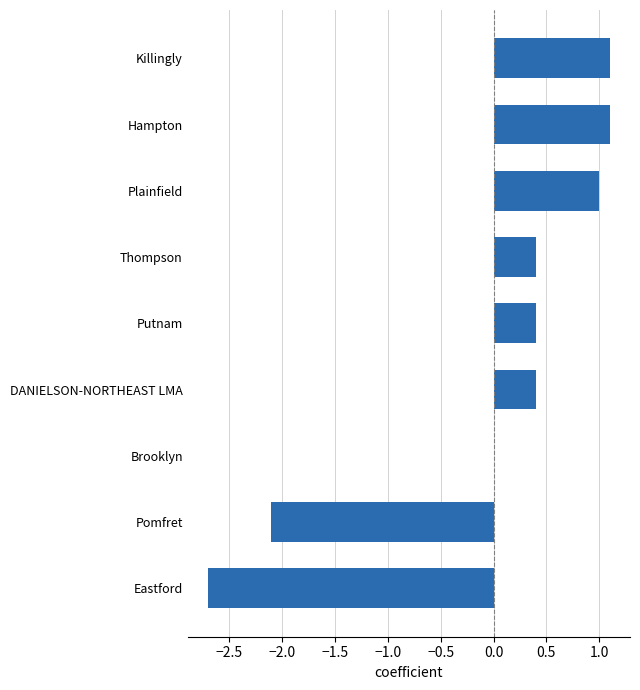

Reading bottom to top, extract all data points from this chart.

Eastford=-2.7	Pomfret=-2.1	Brooklyn=0.0	DANIELSON-NORTHEAST LMA=0.4	Putnam=0.4	Thompson=0.4	Plainfield=1.0	Hampton=1.1	Killingly=1.1